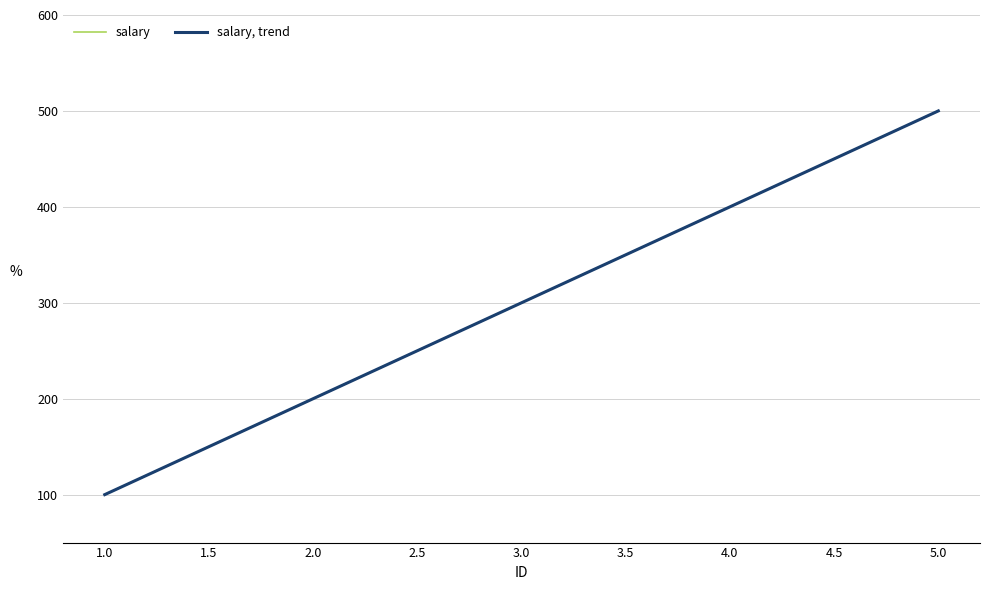

What is the difference between the maximum and minimum values in the salary, trend series?

400